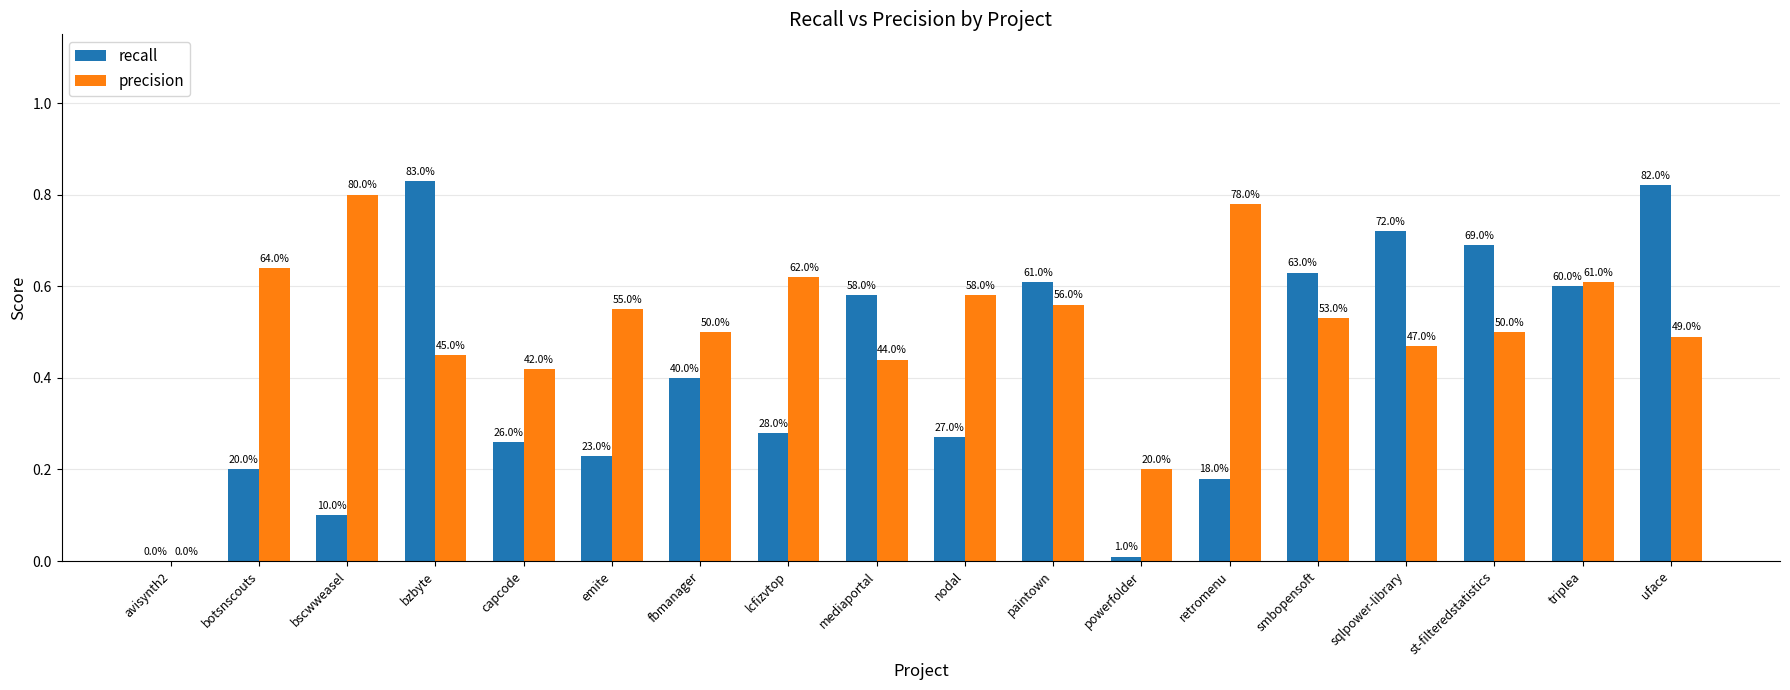

How many groups of bars are there?

18